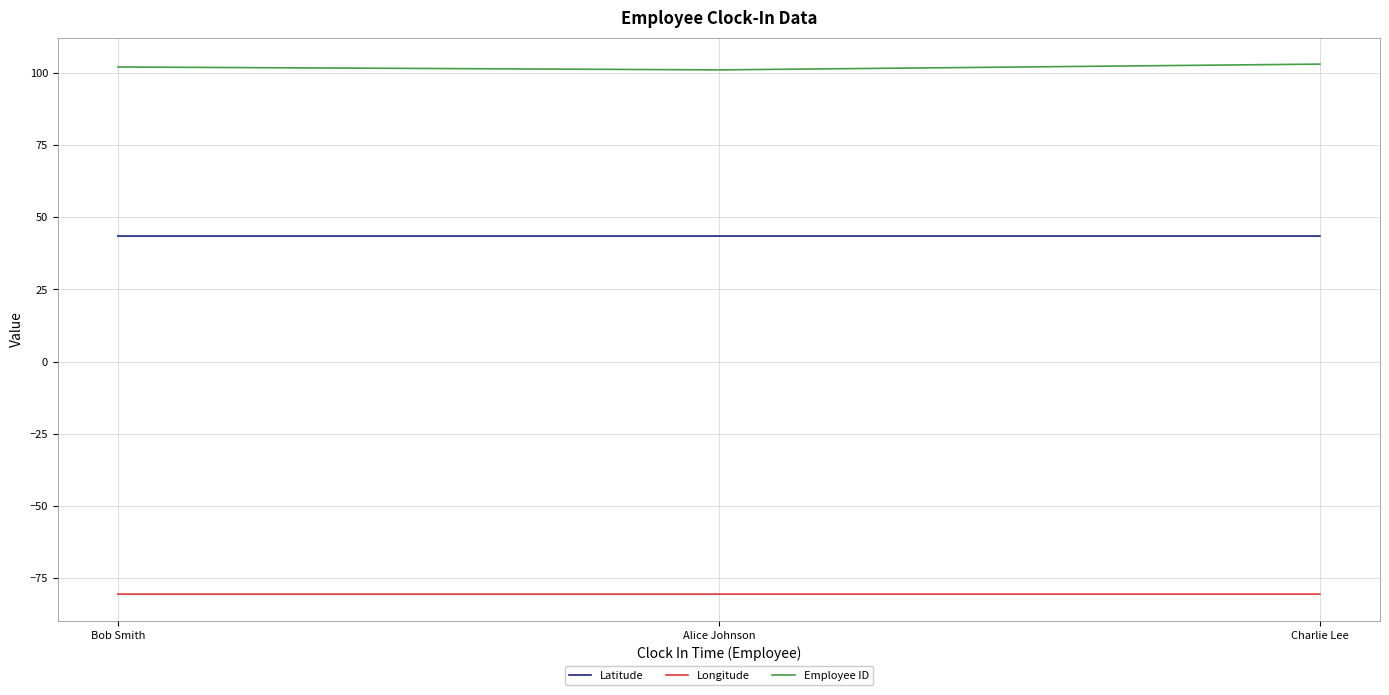

What is the minimum value shown in the chart?

-80.5